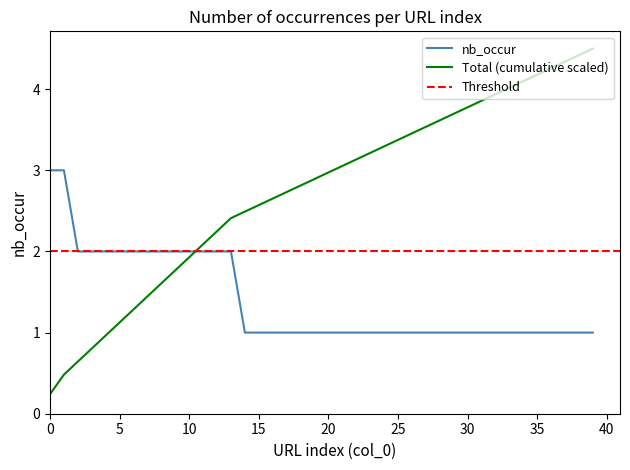

Reading left to right, list all the values displayed in this chart.

3	3	2	2	2	2	2	2	2	2	2	2	2	2	1	1	1	1	1	1	1	1	1	1	1	1	1	1	1	1	1	1	1	1	1	1	1	1	1	1